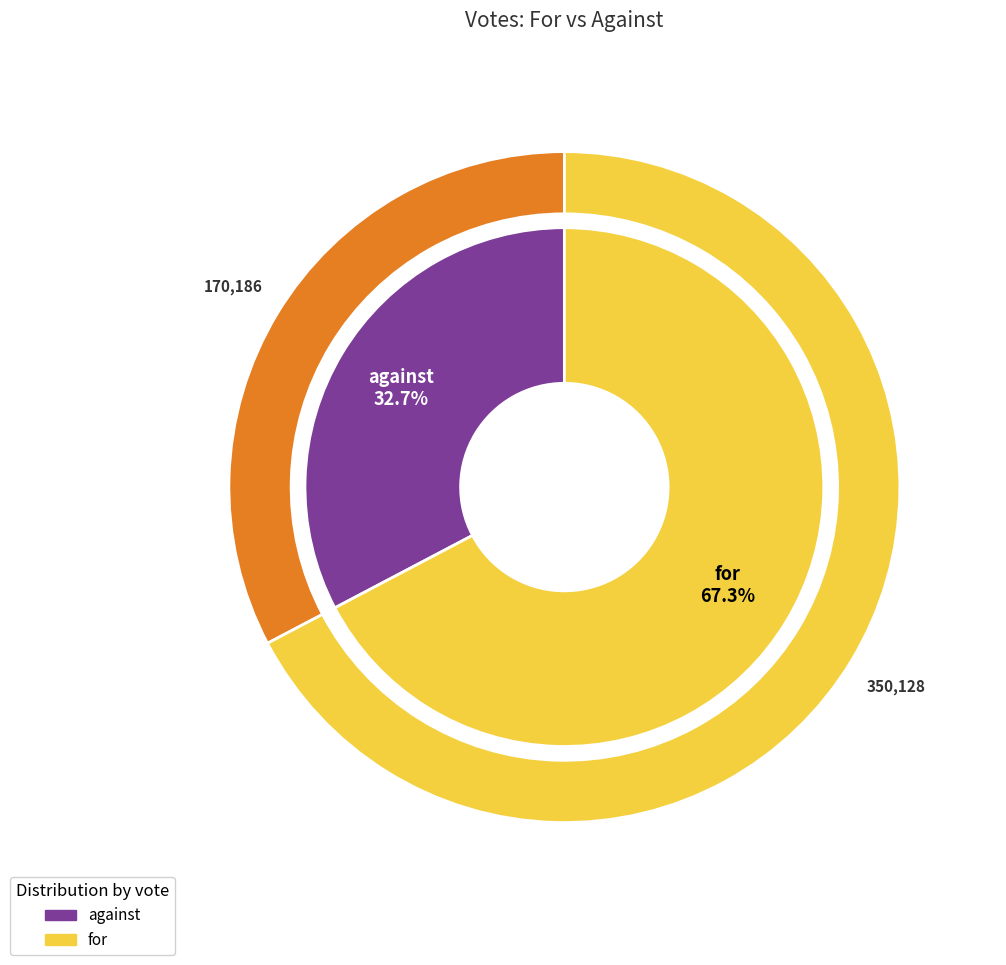

Between for and against, which is larger?

for